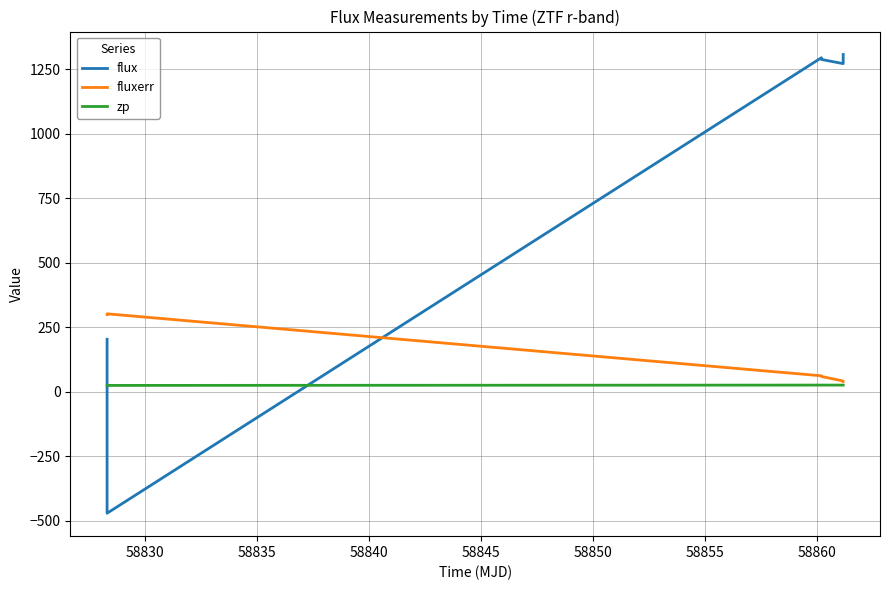

Which series has the widest spread of values?

flux